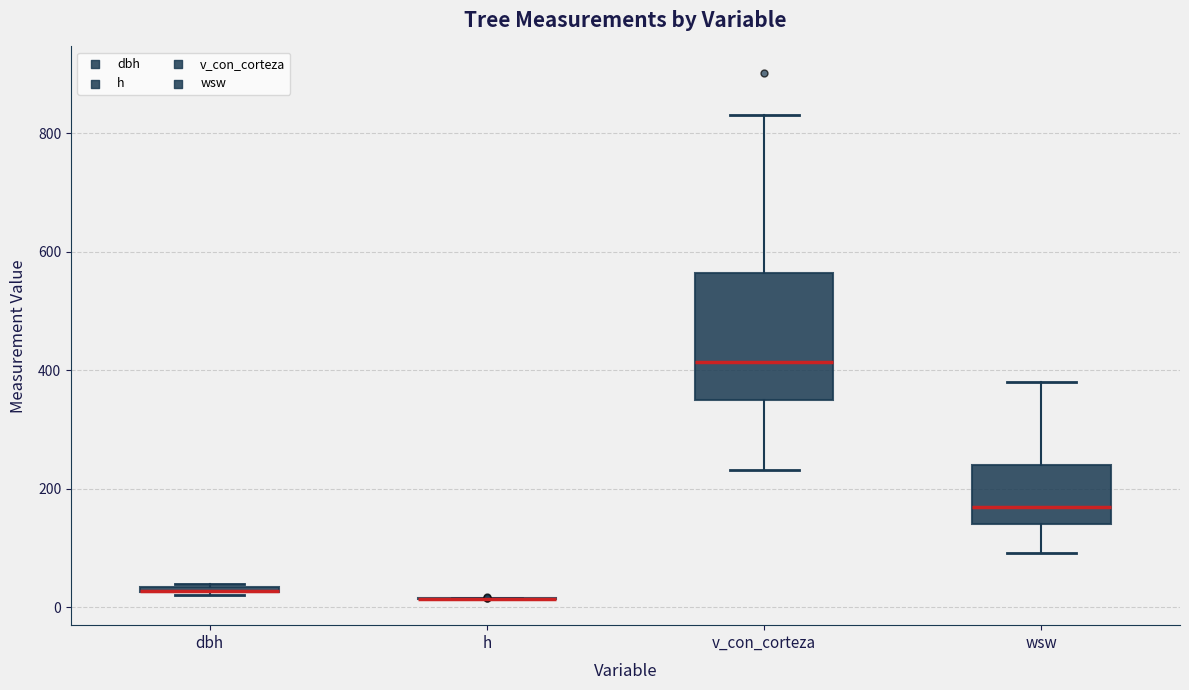

Which box is the tallest, from its lower edge to its upper edge?

v_con_corteza